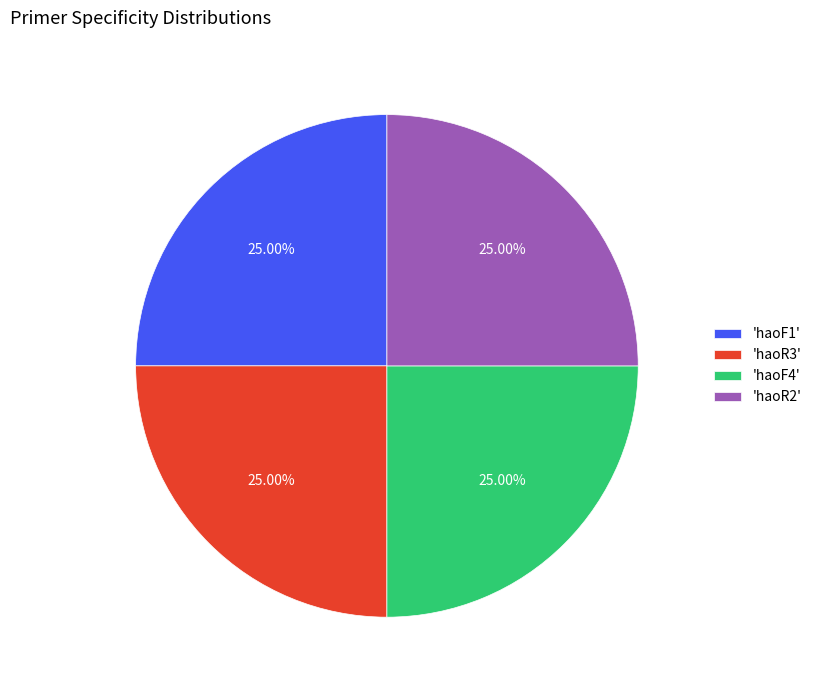

Does 'haoF1' represent more than half of the total?

No